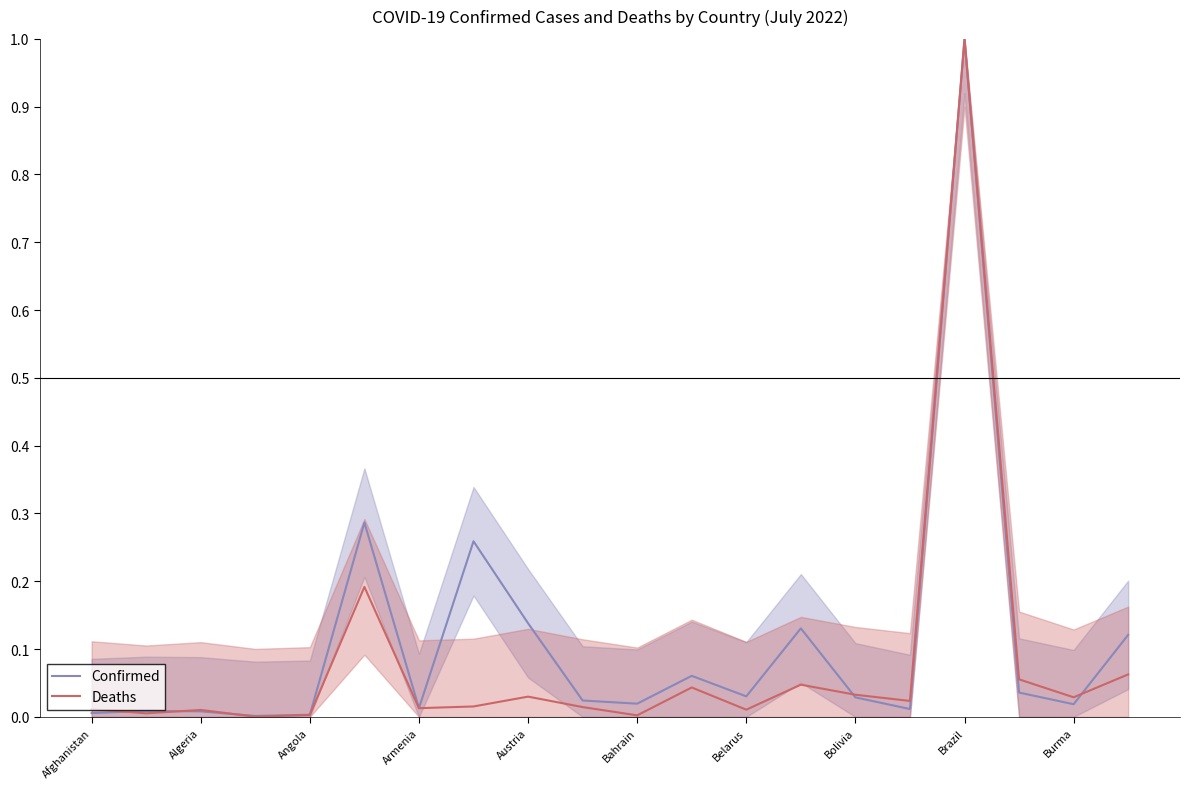

What is the maximum value for Deaths?

1.0